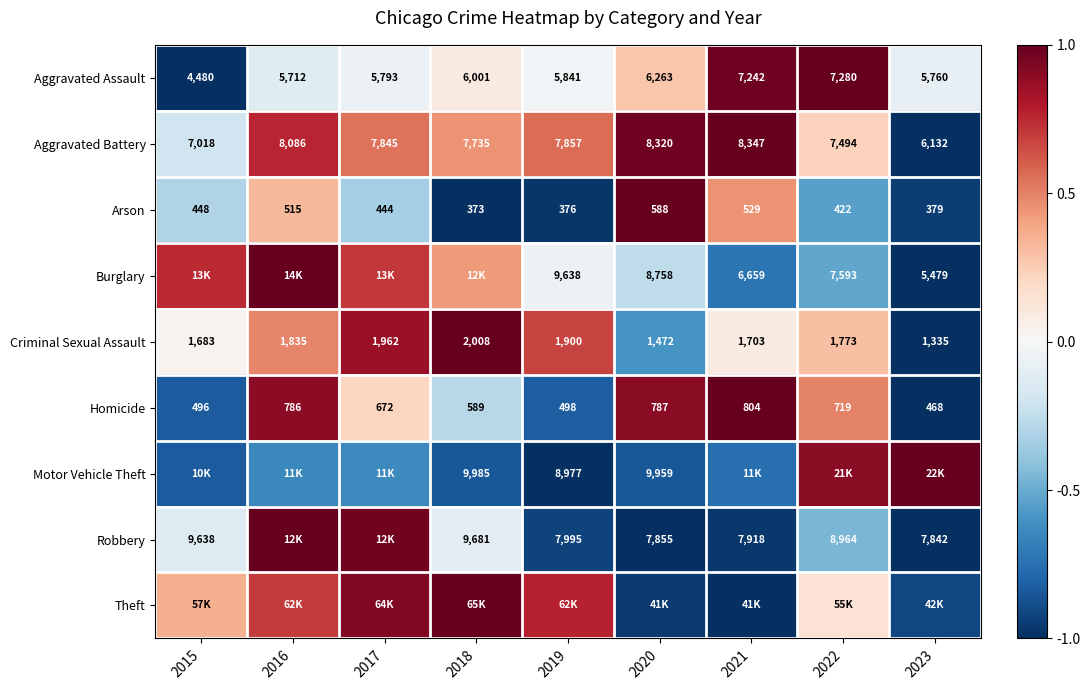

Is the value of Aggravated Assault at 2017 greater than the value of Arson at 2020?

Yes